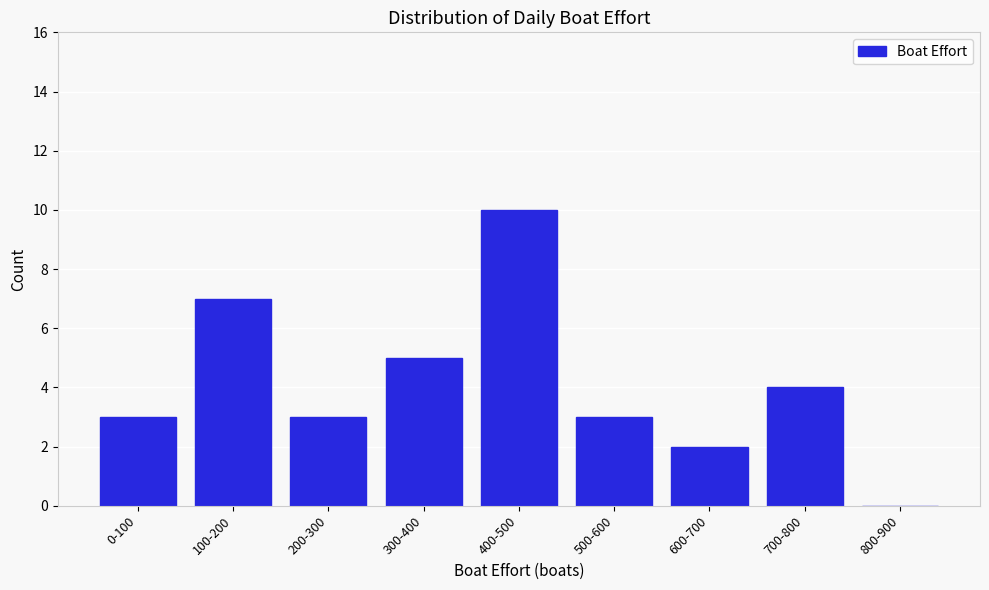

Reading left to right, transcribe all the data shown in this chart.

0-100=3	100-200=7	200-300=3	300-400=5	400-500=10	500-600=3	600-700=2	700-800=4	800-900=0